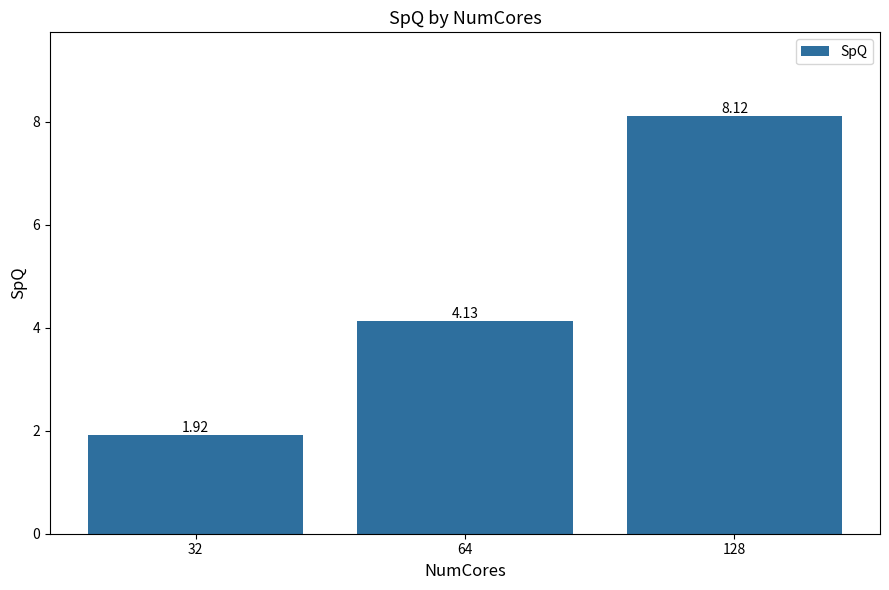

What is the difference between the values at 64 and 128?

4.0